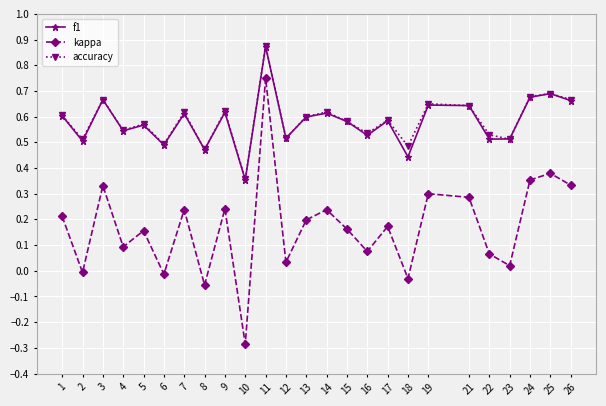

Is the value of f1 at 15 greater than the value of kappa at 17?

Yes